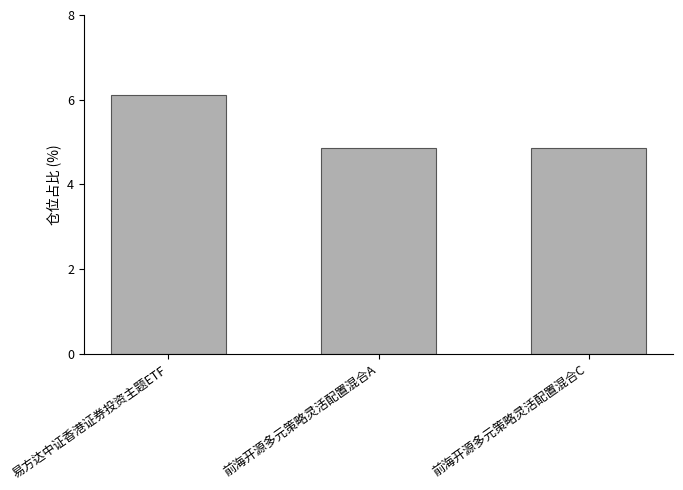

What is the approximate value at 前海开源多元策略灵活配置混合C?

4.9